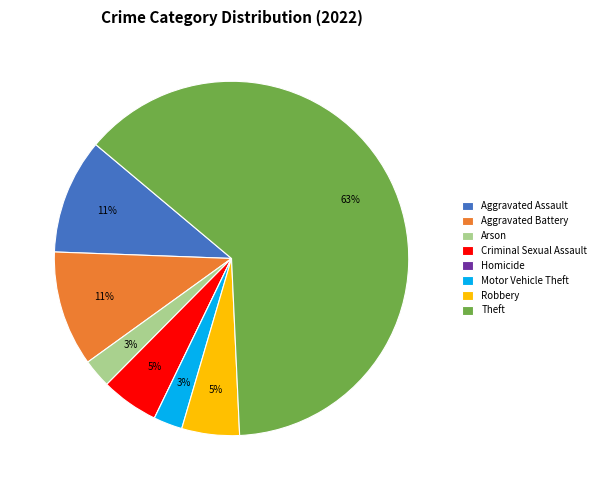

True or false: Aggravated Battery accounts for 11% of the total.

True